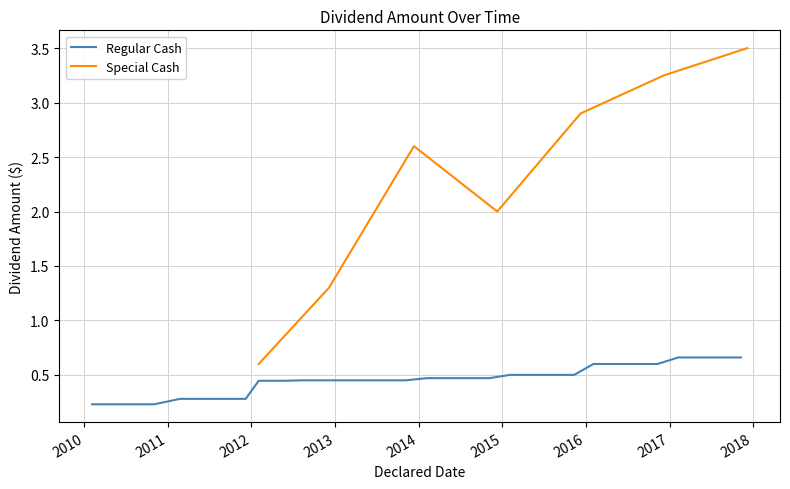

What is the lowest value of the Special Cash series?

0.6